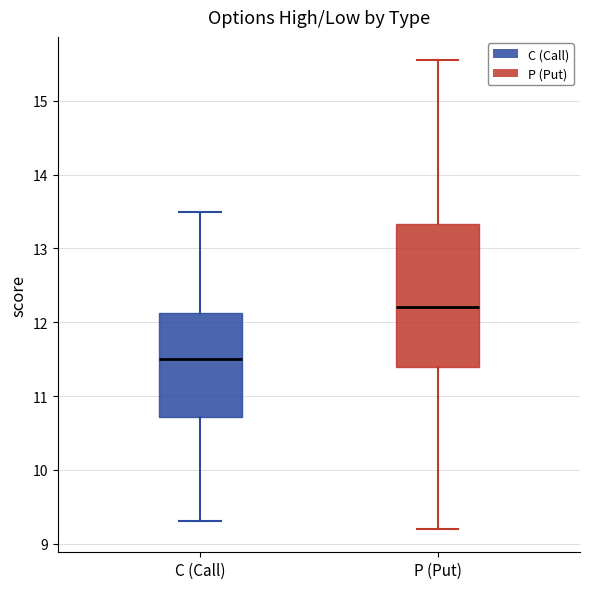

Which box has the lowest median line?

C (Call)